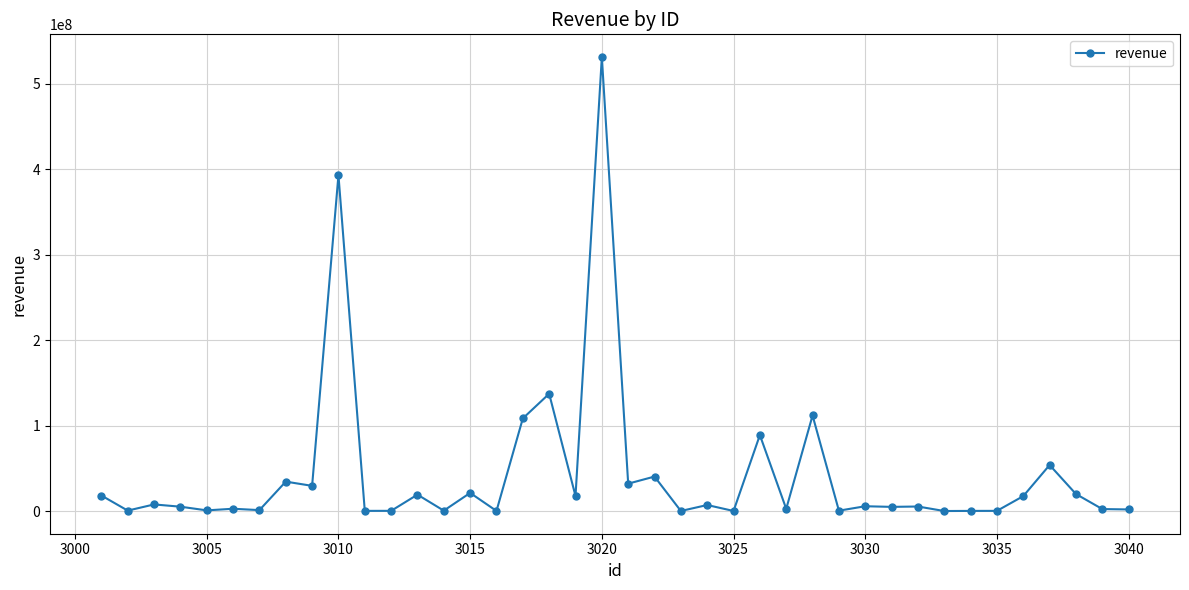

What is the maximum value shown in the chart?

531526709.5